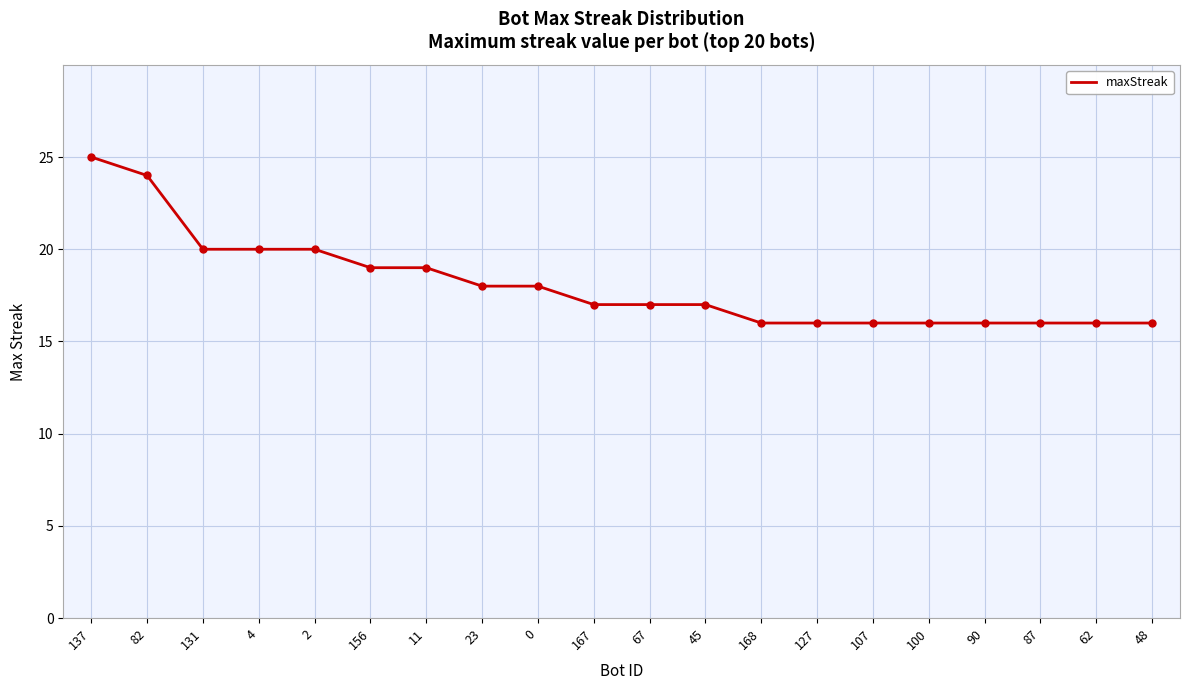

What position from the left is 82?

2